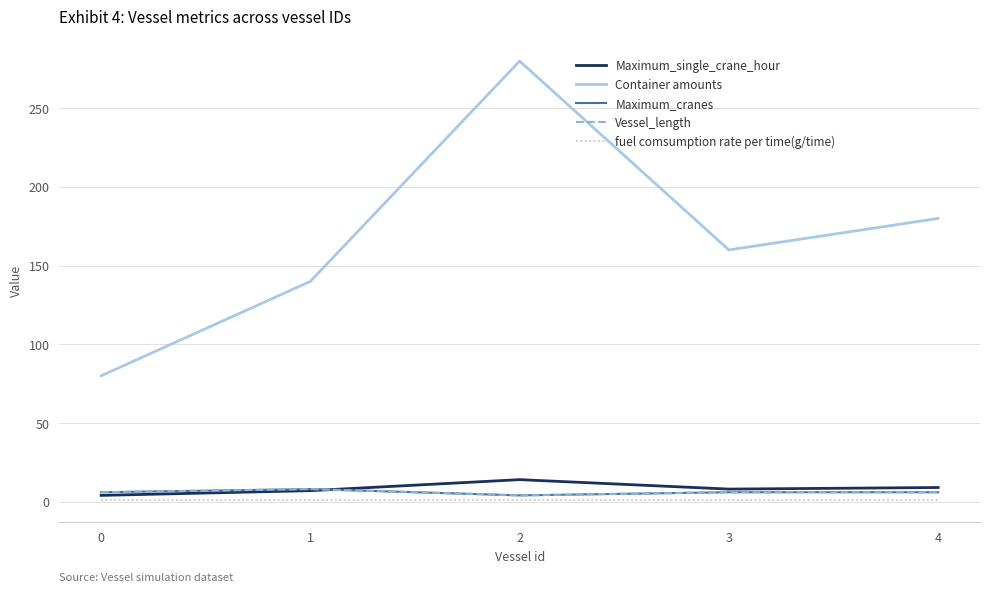

What is the value of the fuel comsumption rate per time(g/time) point at the 2nd from the left?

1